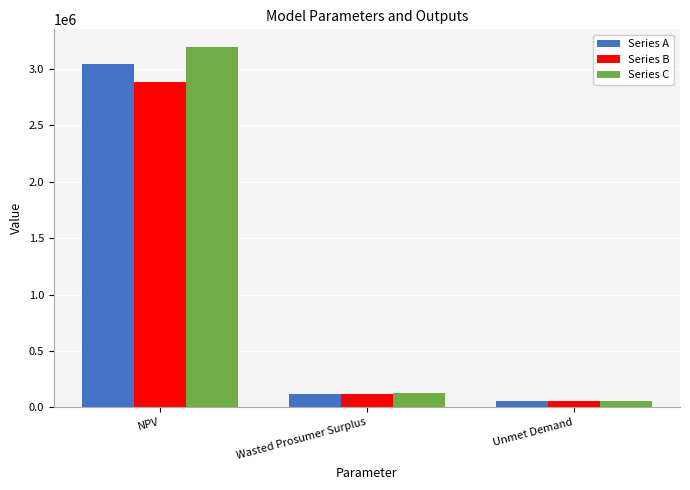

How many groups of bars are there?

3